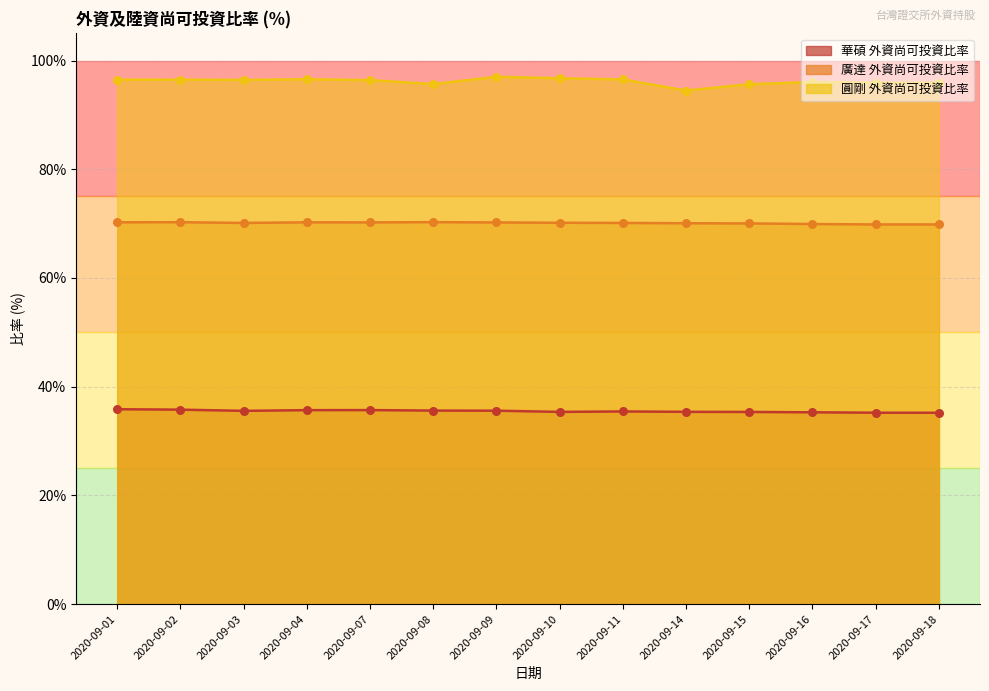

At how many categories does at least one series exceed 87?

14